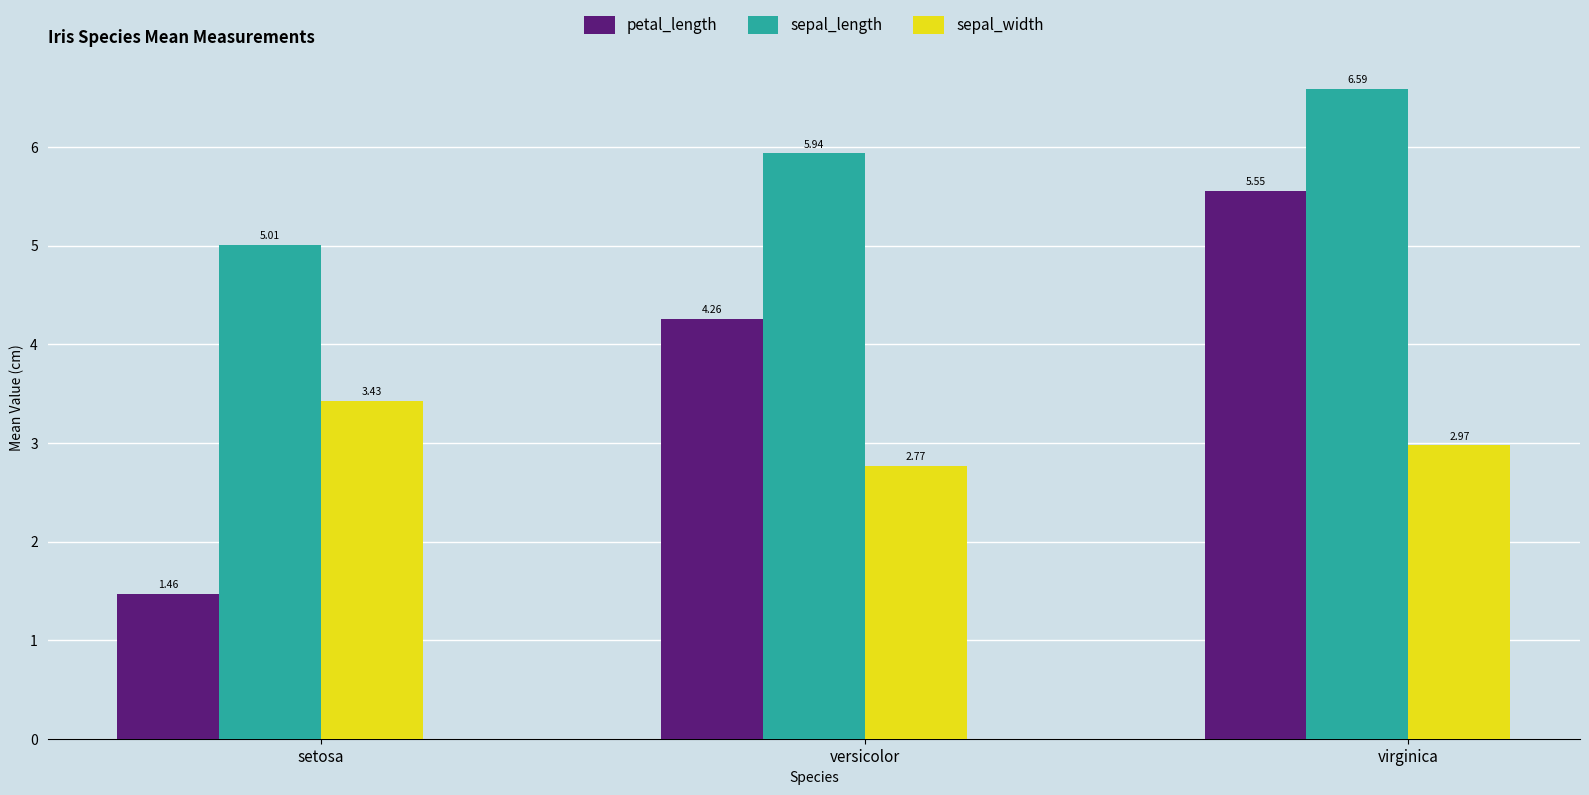

Which series has the largest range (max minus min)?

petal_length